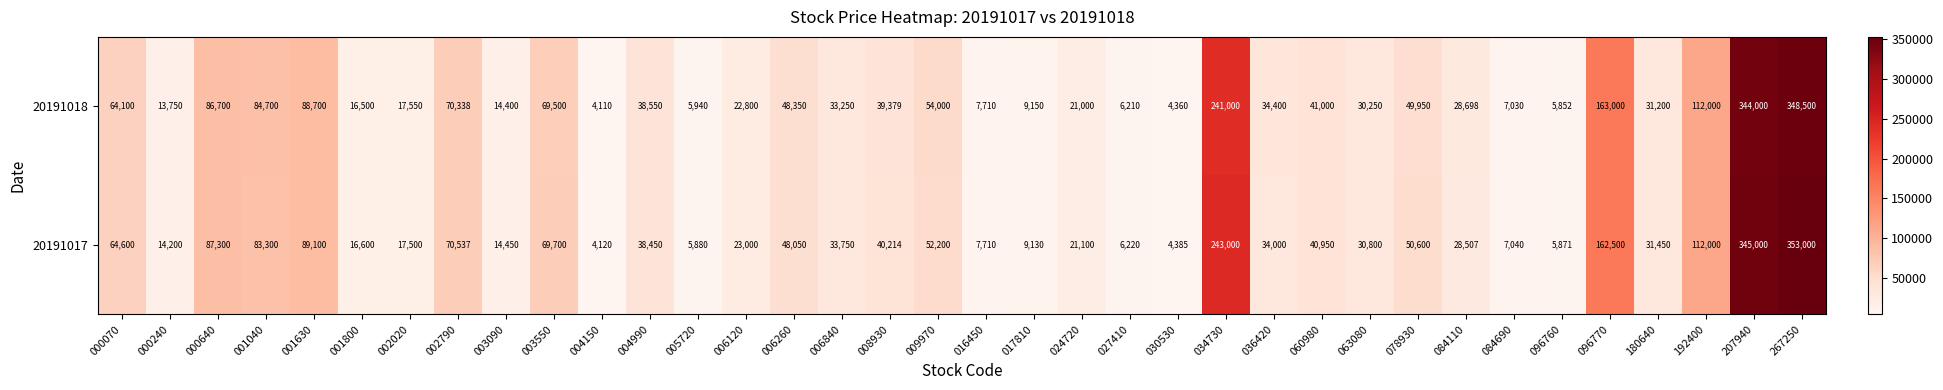

Rank the series by their average value, from lowest to highest.

20191018, 20191017